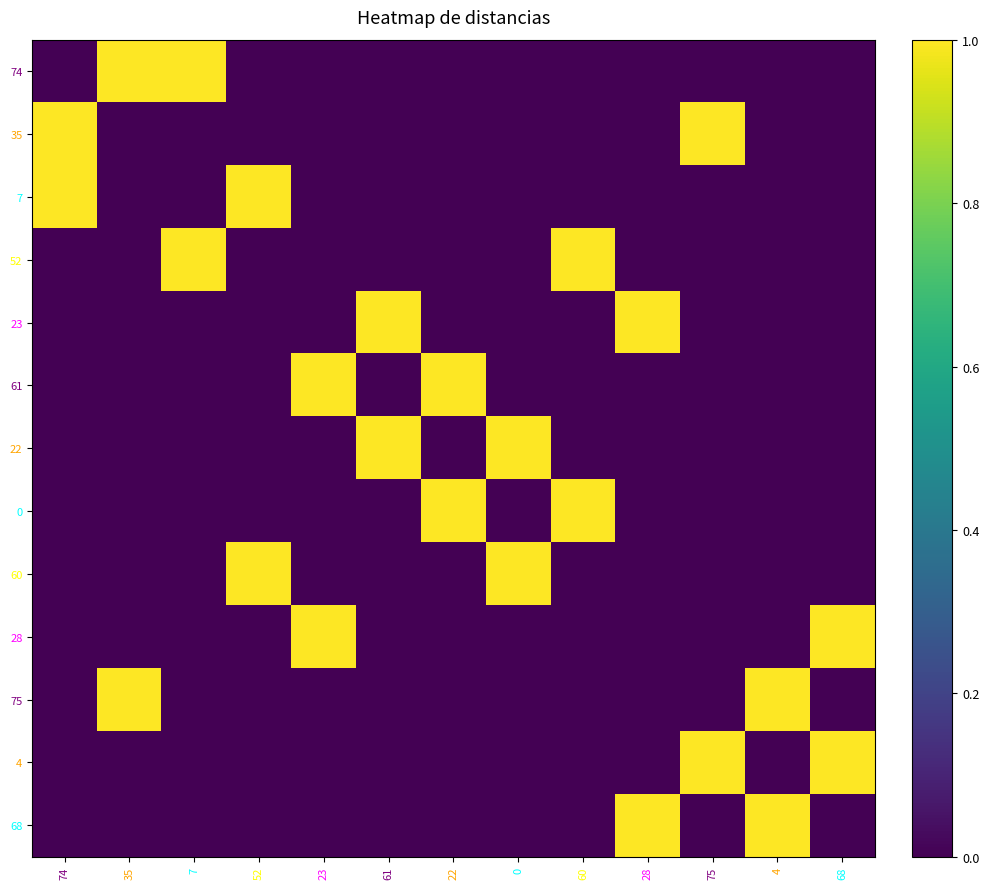

At which category is the sum across all series the highest?

74